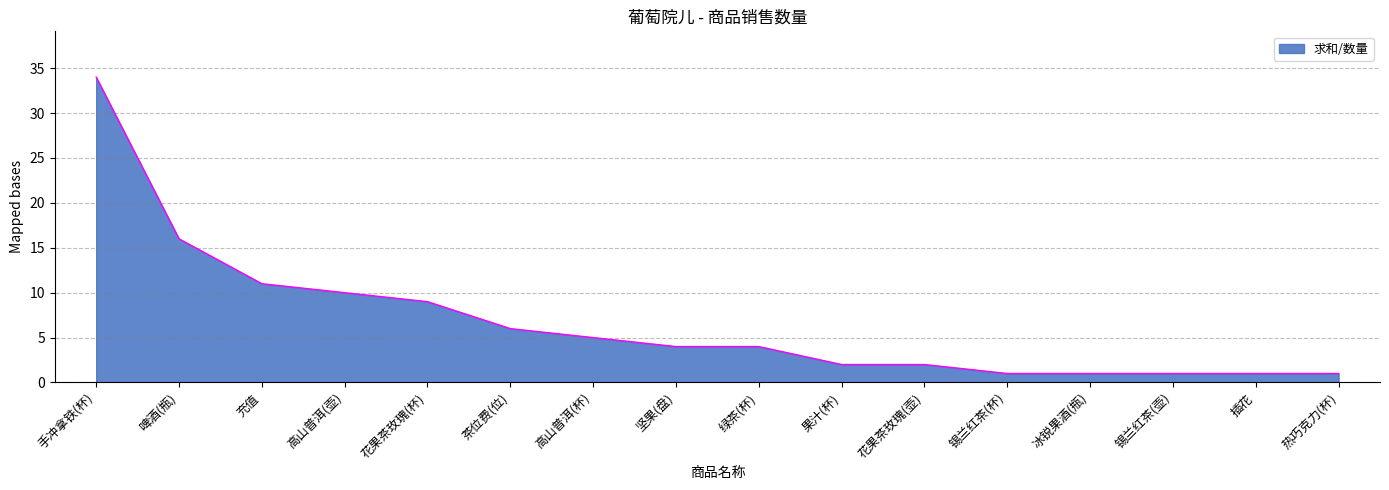

The value at 插花 is 1. True or false?

True